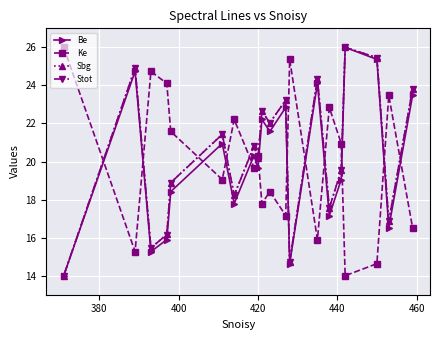

In Stot, how many points are higher than both neighbors (excluding endpoints)?

7